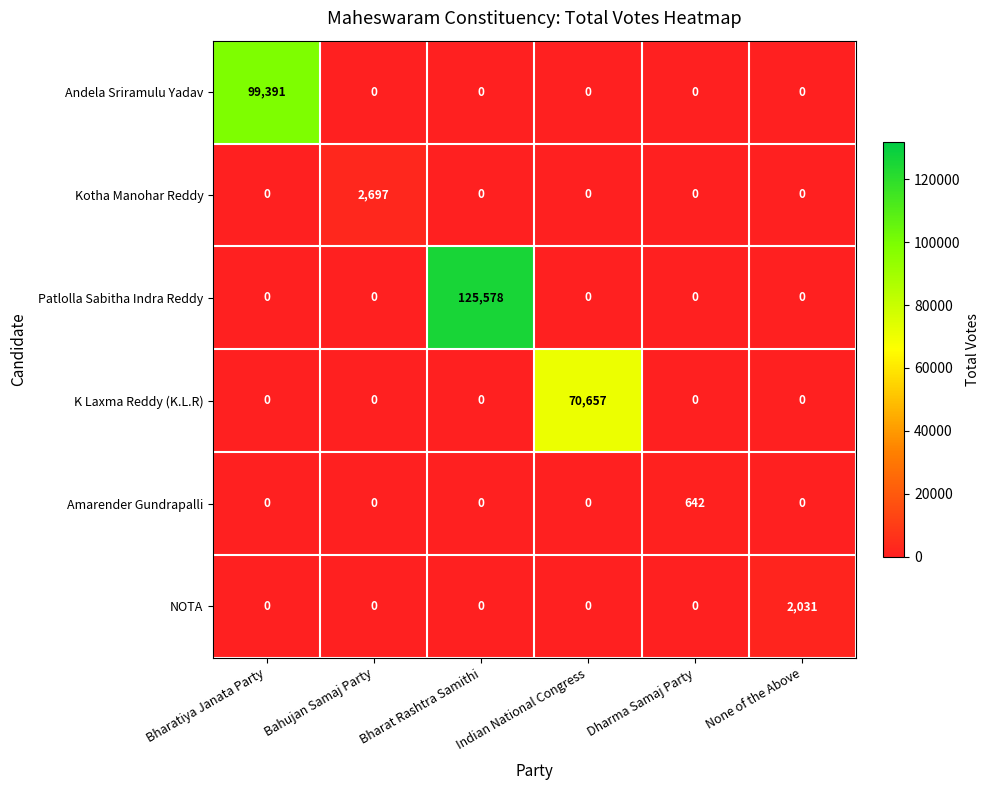

List the series in order of their peak value, lowest first.

Amarender Gundrapalli, NOTA, Kotha Manohar Reddy, K Laxma Reddy (K.L.R), Andela Sriramulu Yadav, Patlolla Sabitha Indra Reddy